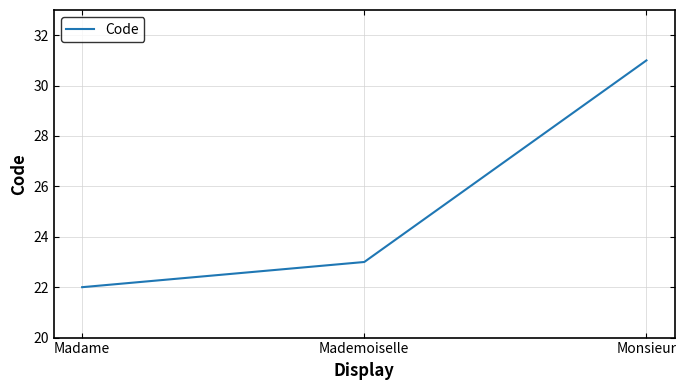

Rank the categories by value from highest to lowest.

Monsieur, Mademoiselle, Madame